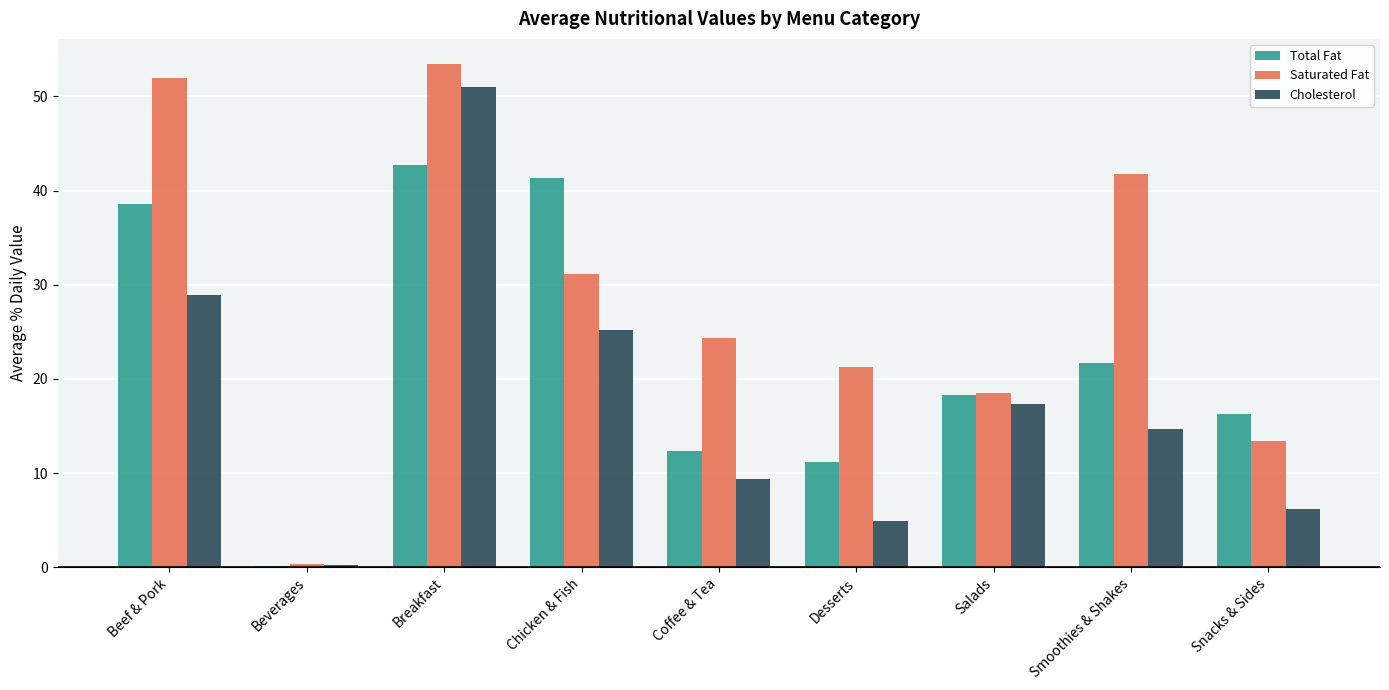

At which category is the sum across all series the highest?

Breakfast